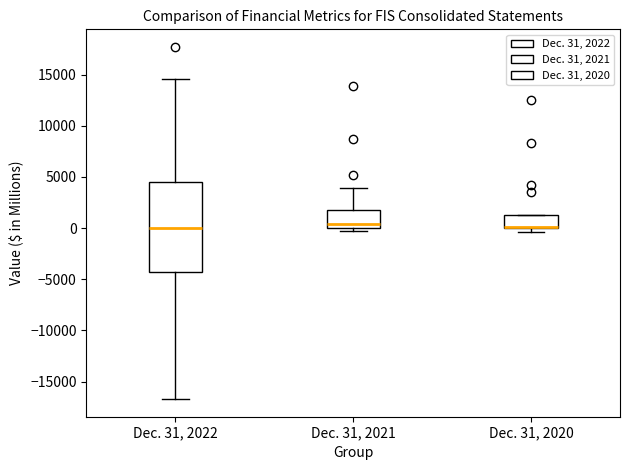

Reading left to right, read every box against the y-axis: the position of its median line, the range the box covers, and the ends of its whiskers. The values are not printed on the chart, so give them approximately, as read against the axis.

Dec. 31, 2022: median 0, box -4500 to 4500, whiskers -16500 to 14500
Dec. 31, 2021: median 500, box 0 to 2000, whiskers -500 to 4000
Dec. 31, 2020: median 0 (drawn on the box's lower edge), box 0 to 1500, whiskers -500 to 1500